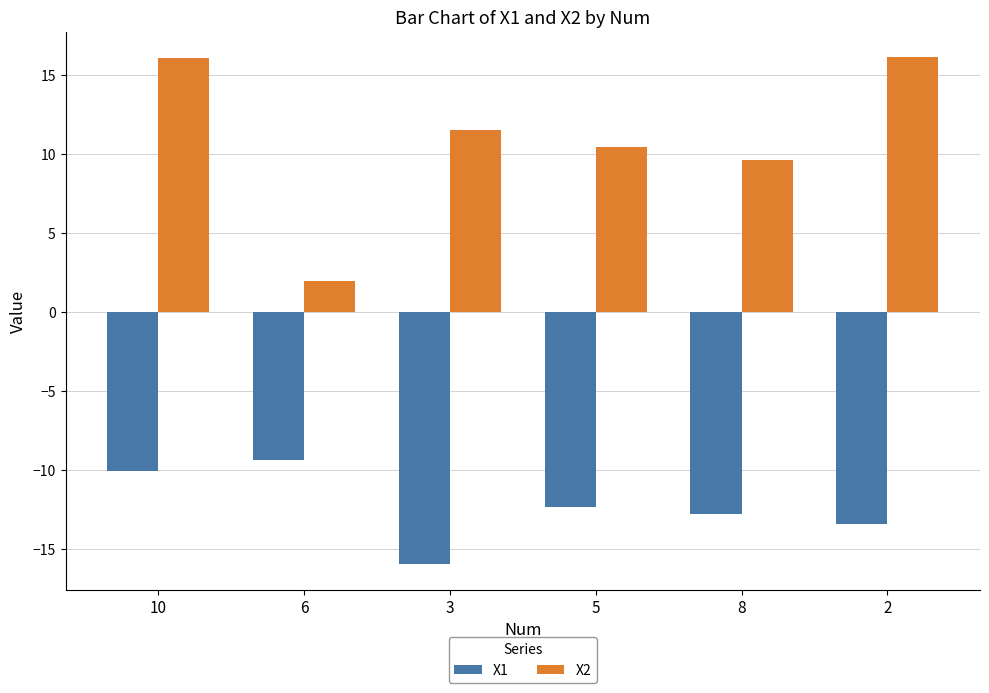

Which series has the largest range (max minus min)?

X2